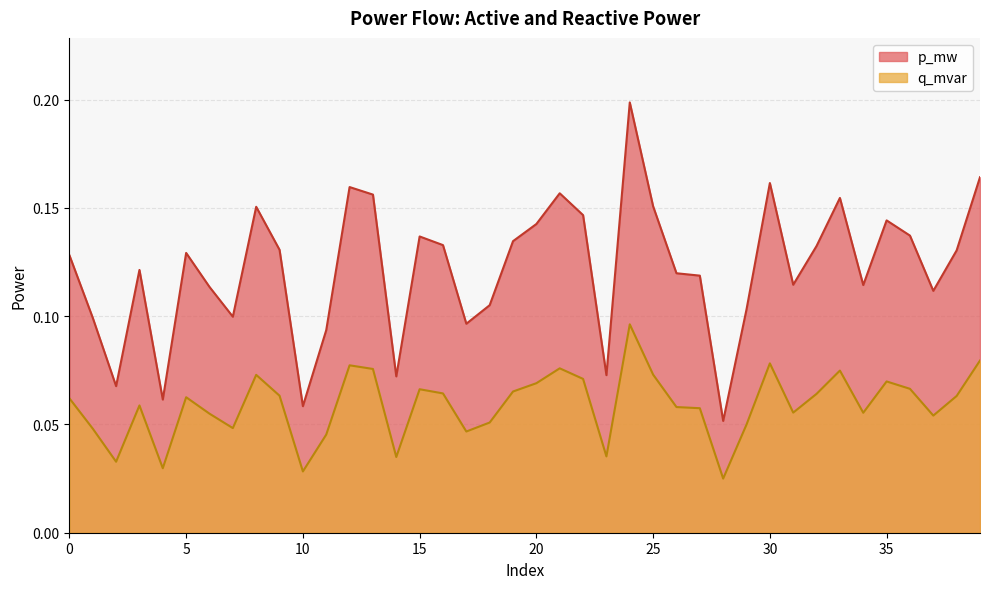

How many lines are shown in the chart?

2